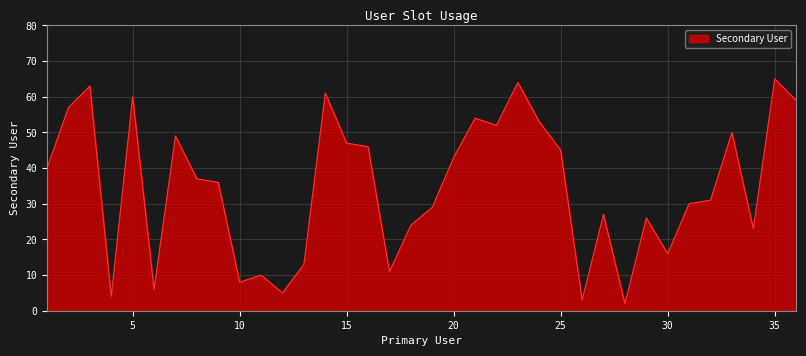

What is the difference between the maximum and minimum values?

63